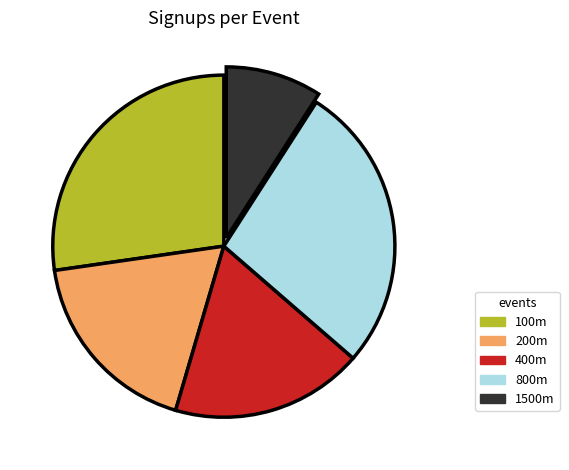

Approximately how many times larger is the value at 400m compared to 200m?

1.0